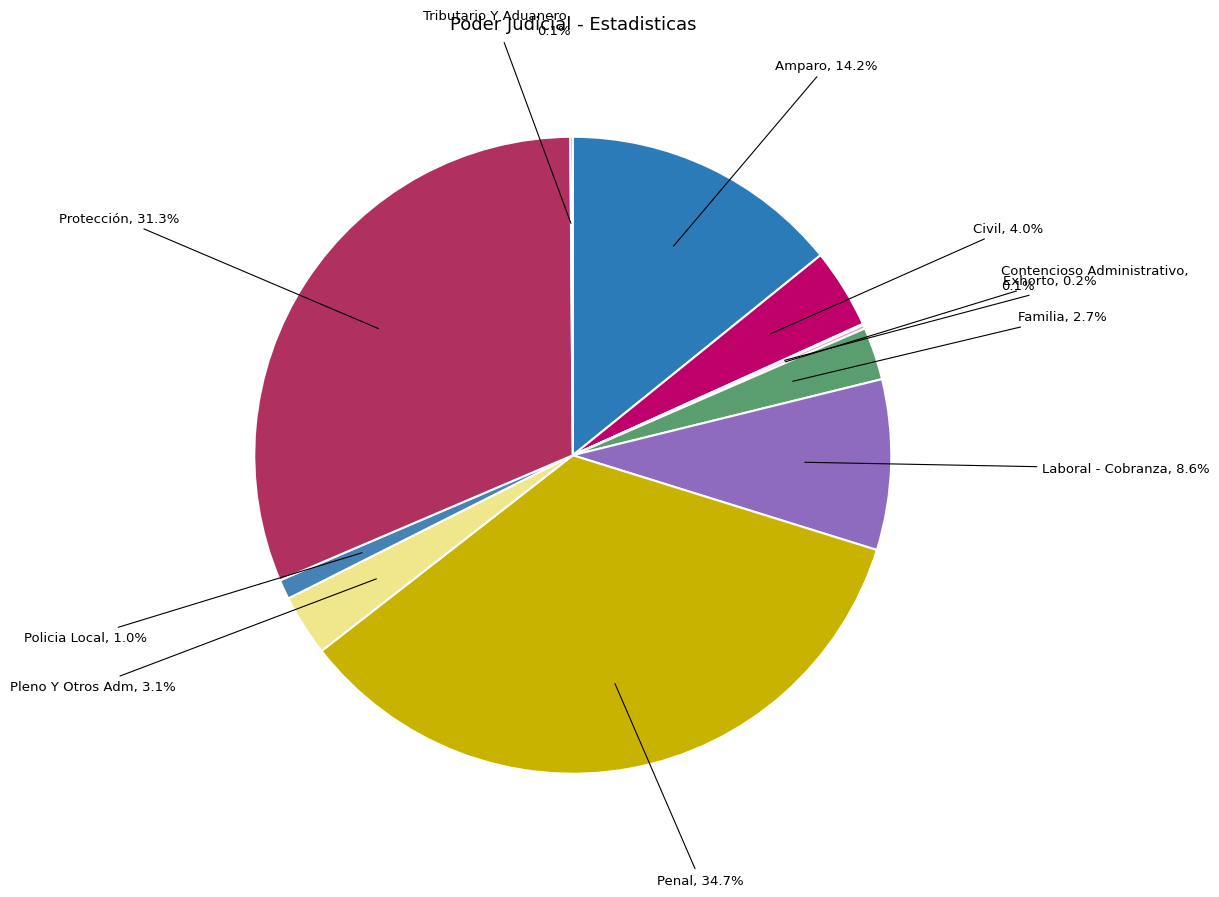

Which has a higher value, Civil or Policia Local?

Civil